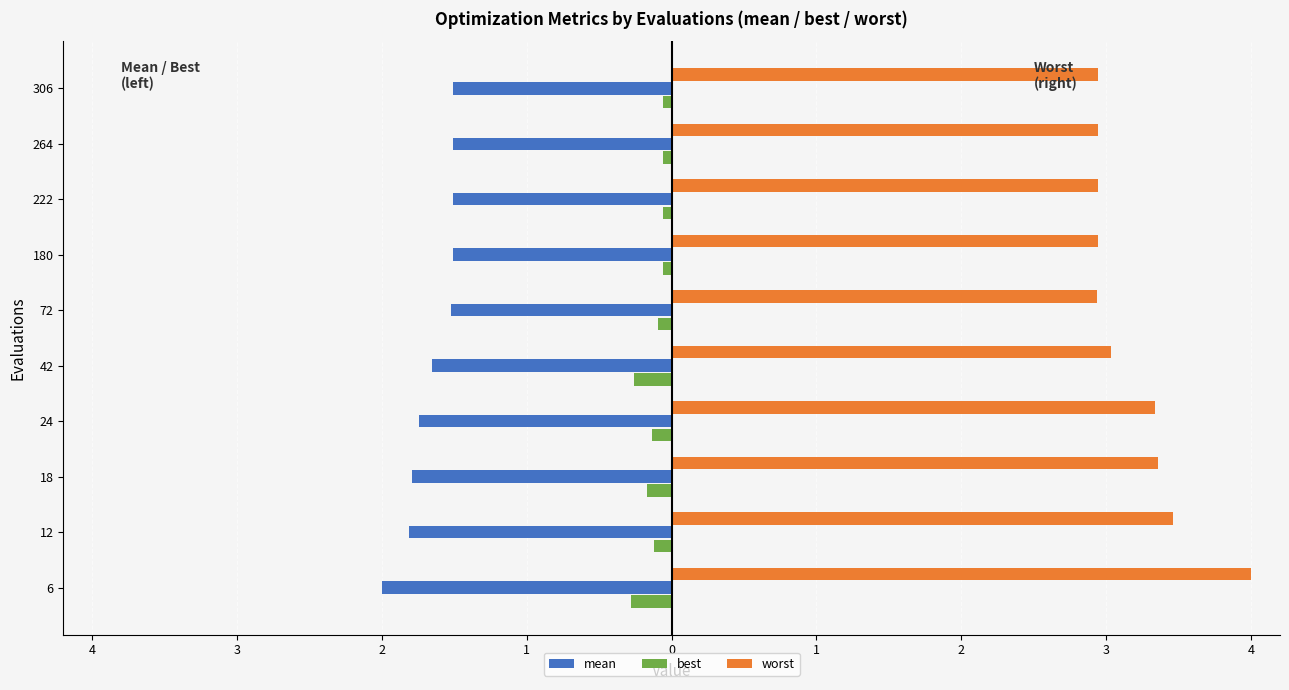

What are all the series names shown in the legend?

mean, best, worst